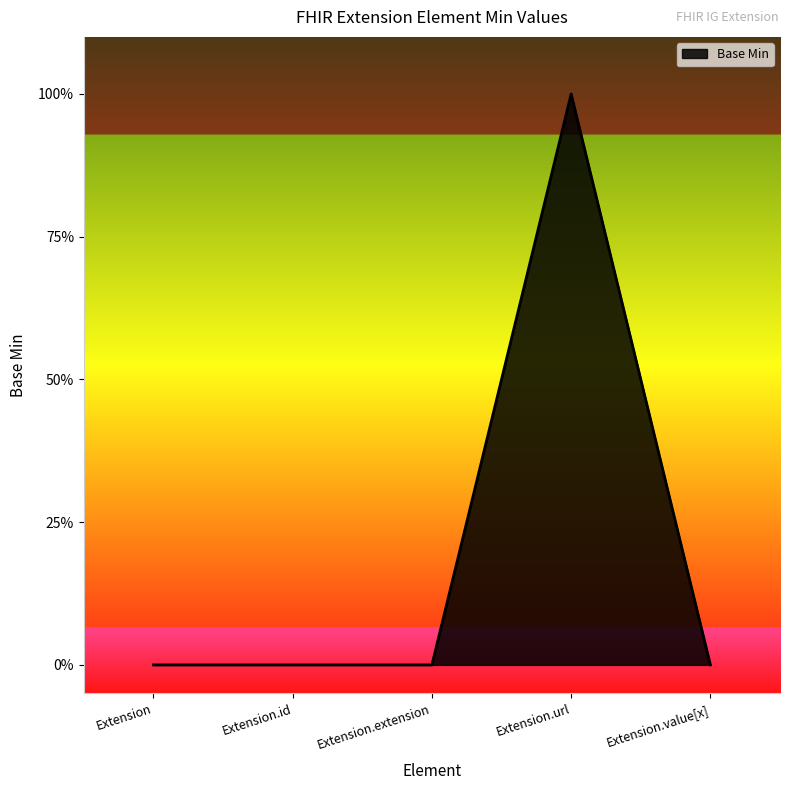

Does the chart have visible grid lines?

No